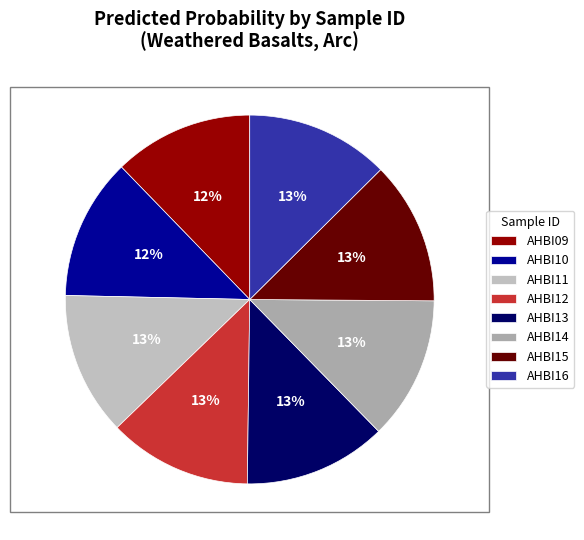

How many slices are in this pie chart?

8